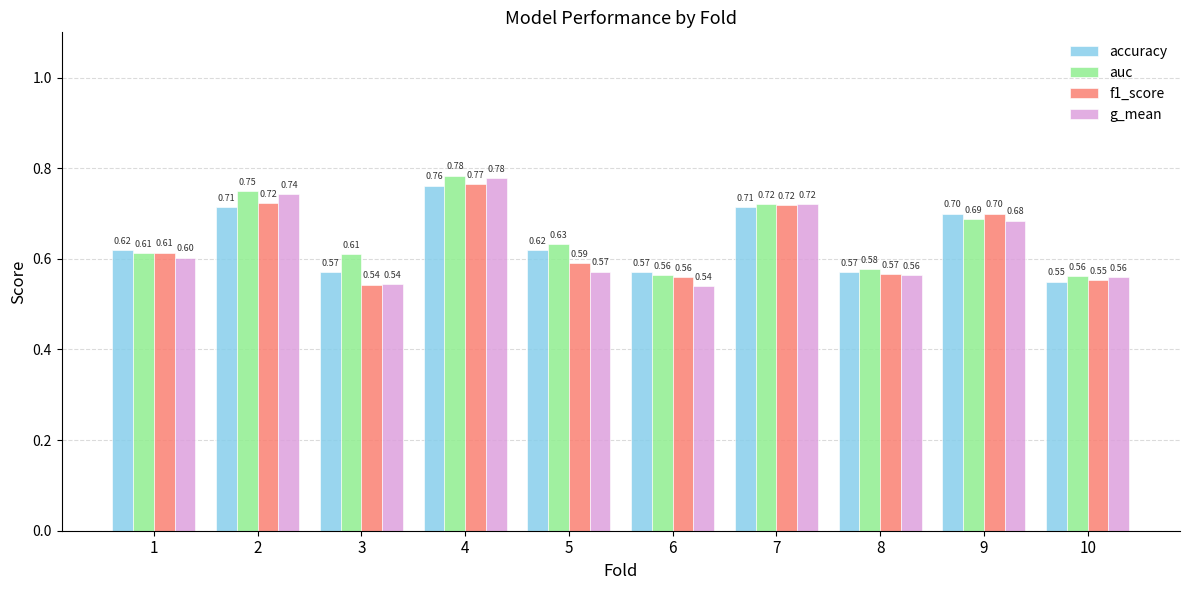

True or false: f1_score has a value of 1.0 at 3.

False